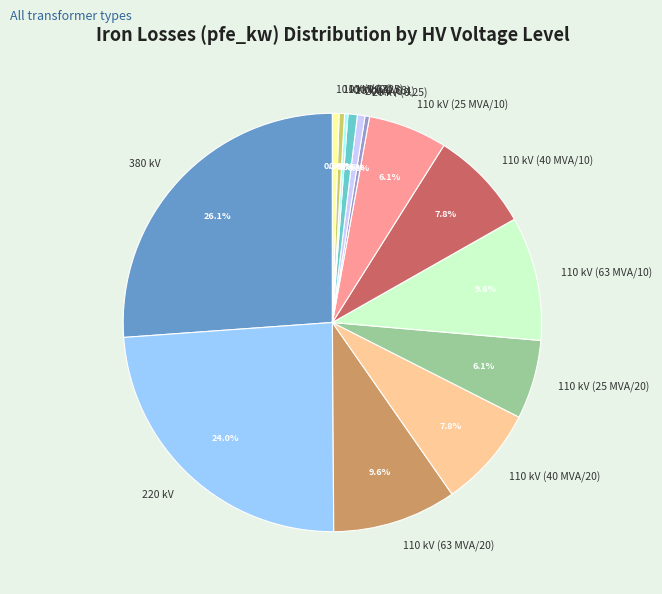

Which slice is the largest?

380 kV